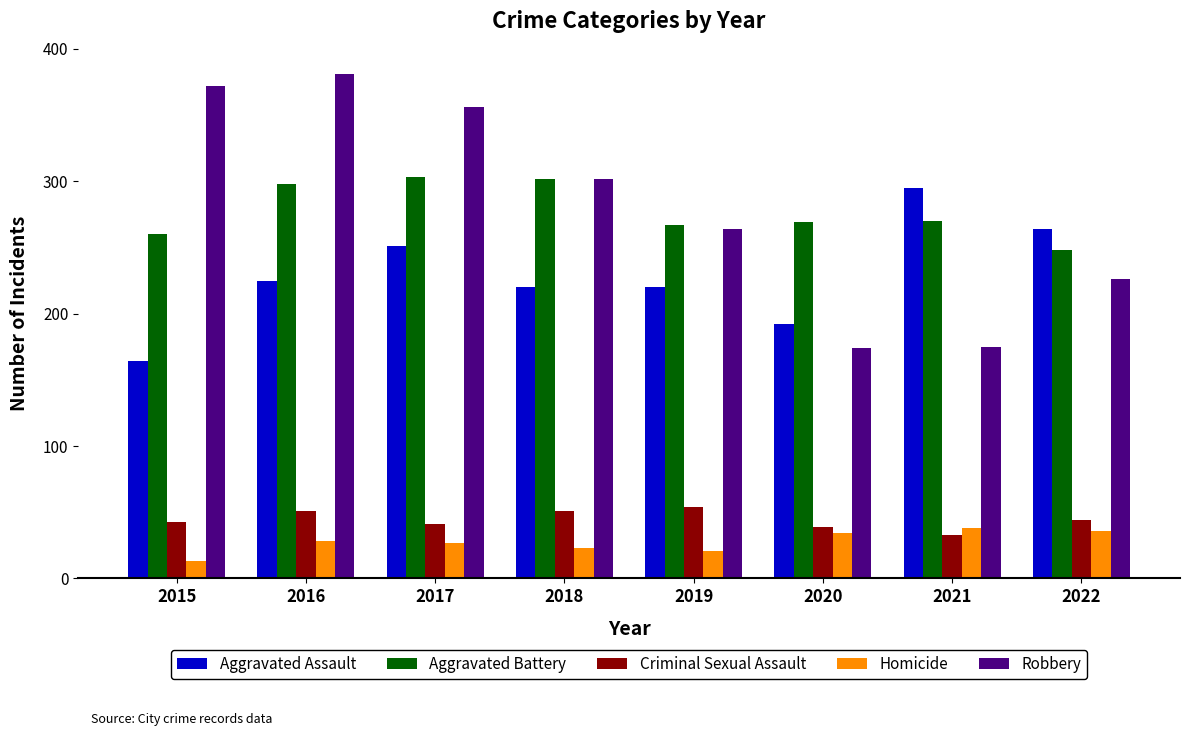

How many bars are there in each group?

5